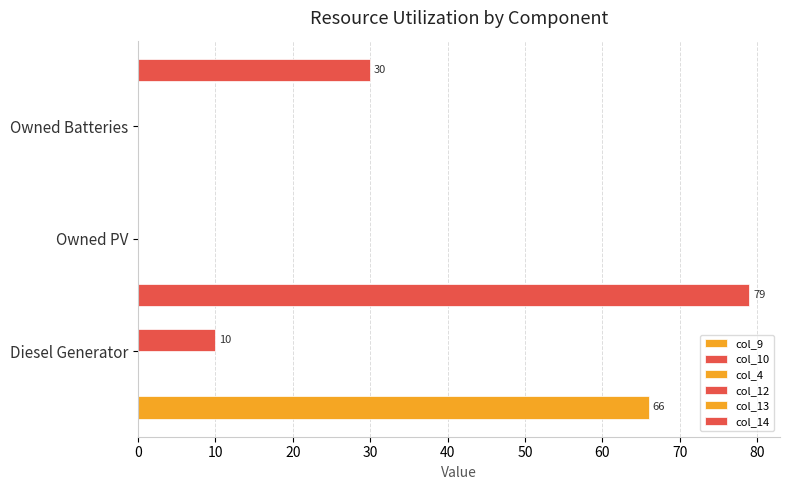

Reading right to left, extract all data points from this chart.

col_9: 0.0	0.0	66.0
col_10: 0.1	0.1	0.1
col_4: 0.1	0.1	0.1
col_12: 0.0	0.0	10.0
col_13: 0.1	0.1	0.1
col_14: 30.0	0.0	79.0